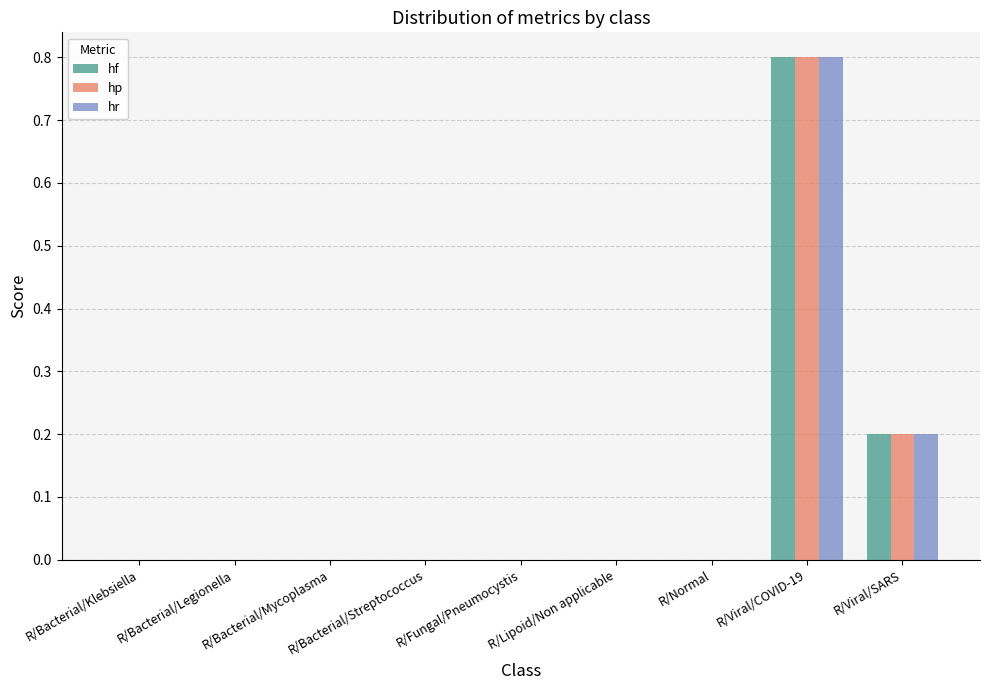

Which category has the highest value in the hr series?

R/Viral/COVID-19